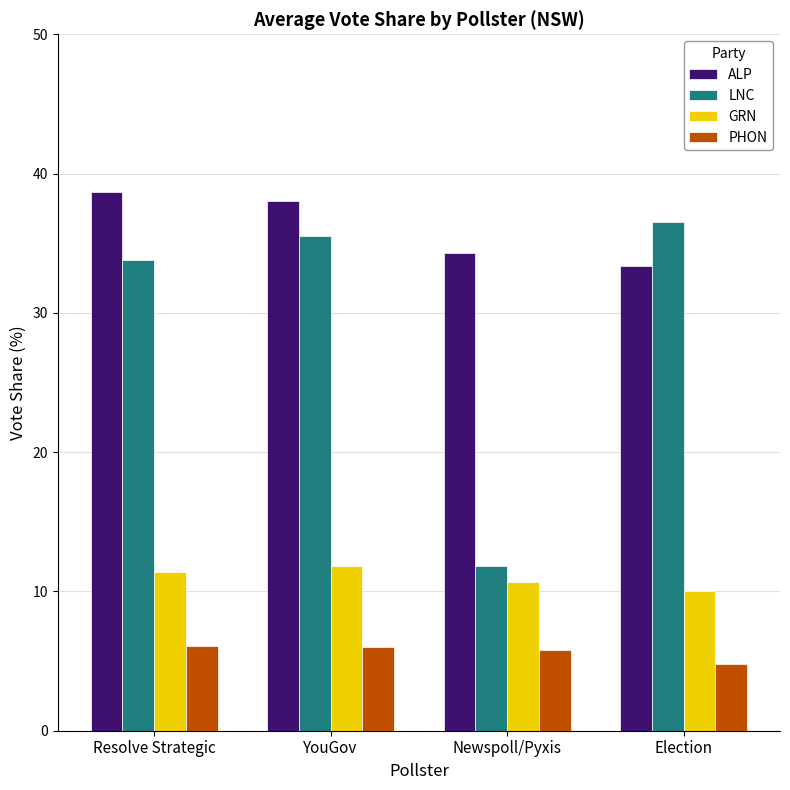

What are all the series names shown in the legend?

ALP, LNC, GRN, PHON